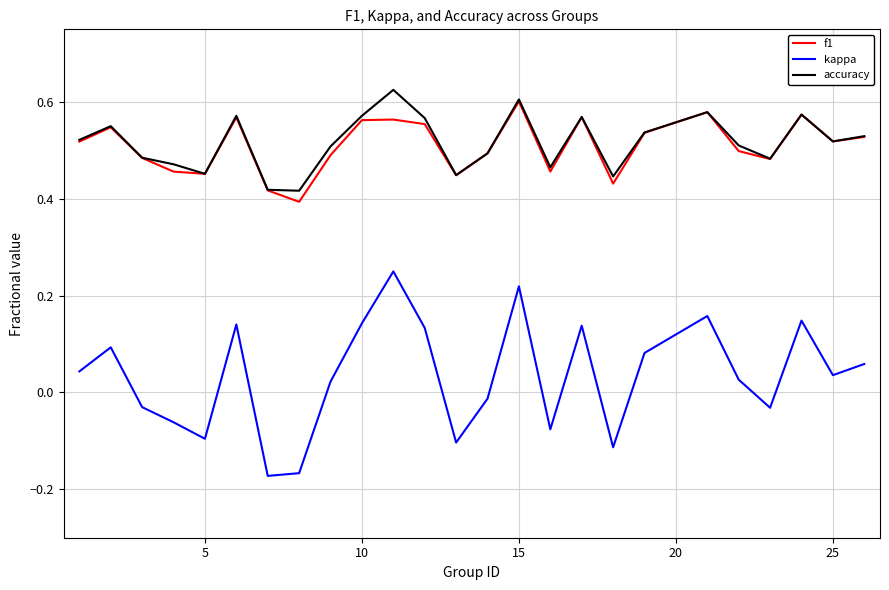

How many lines are shown in the chart?

3